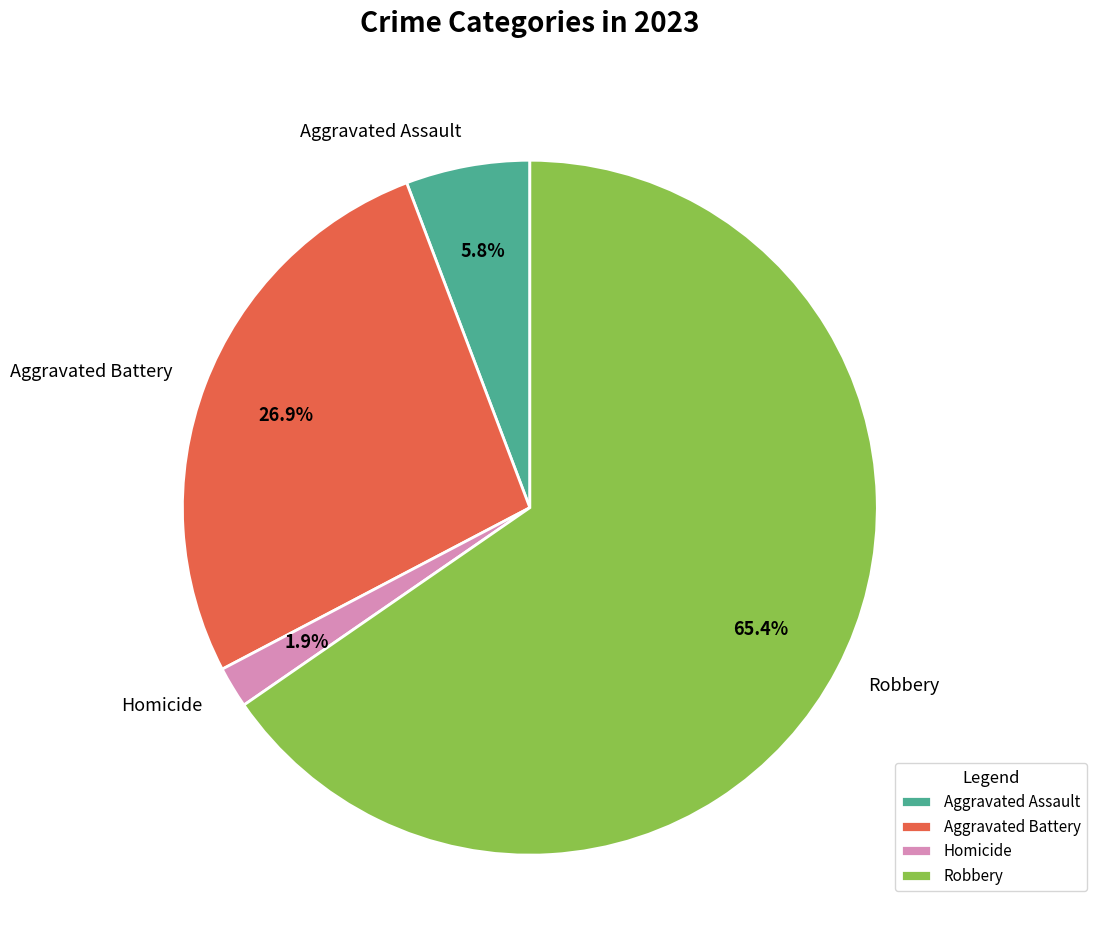

Rank the categories by value from highest to lowest.

Robbery, Aggravated Battery, Aggravated Assault, Homicide